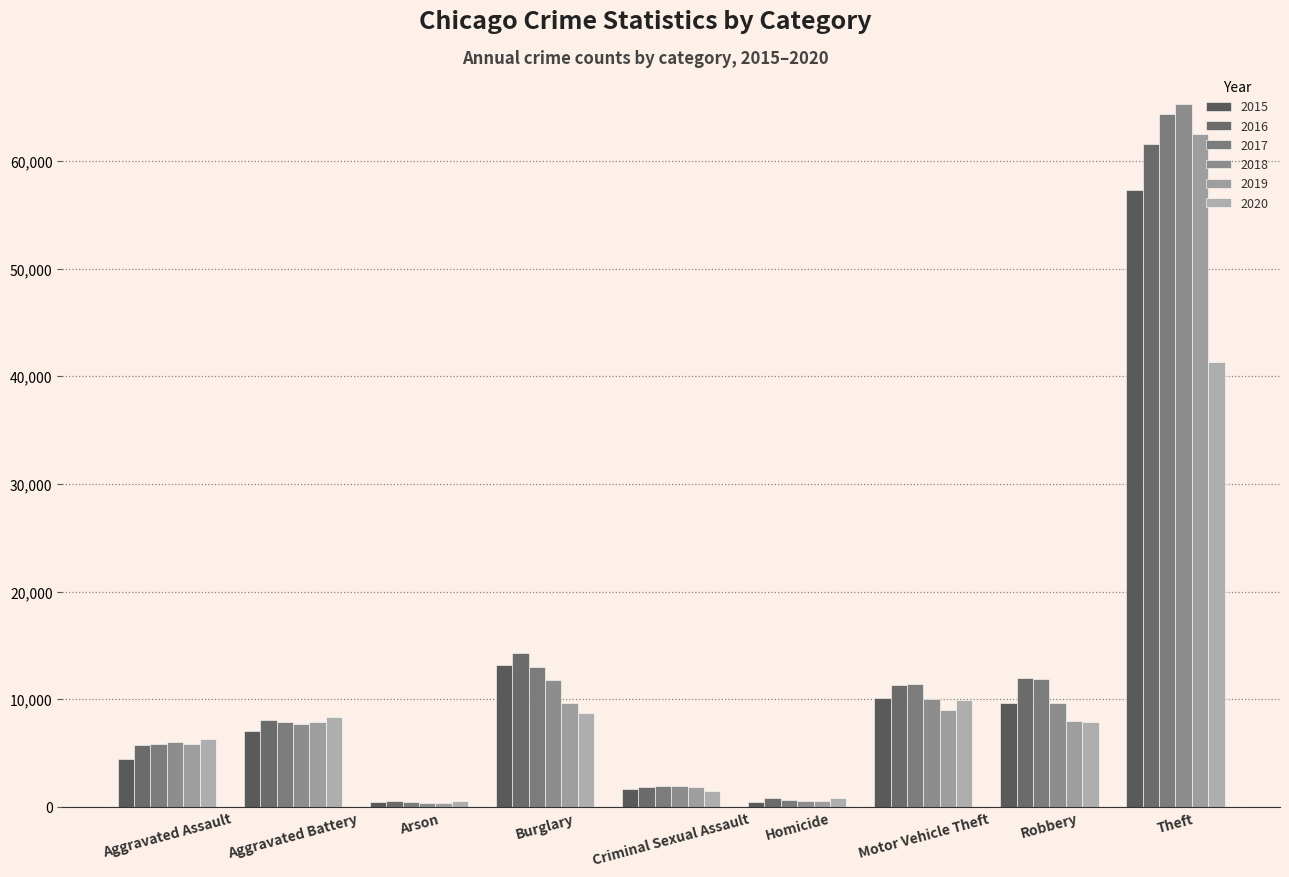

What is the spread (max minus min) of values at Criminal Sexual Assault?

527